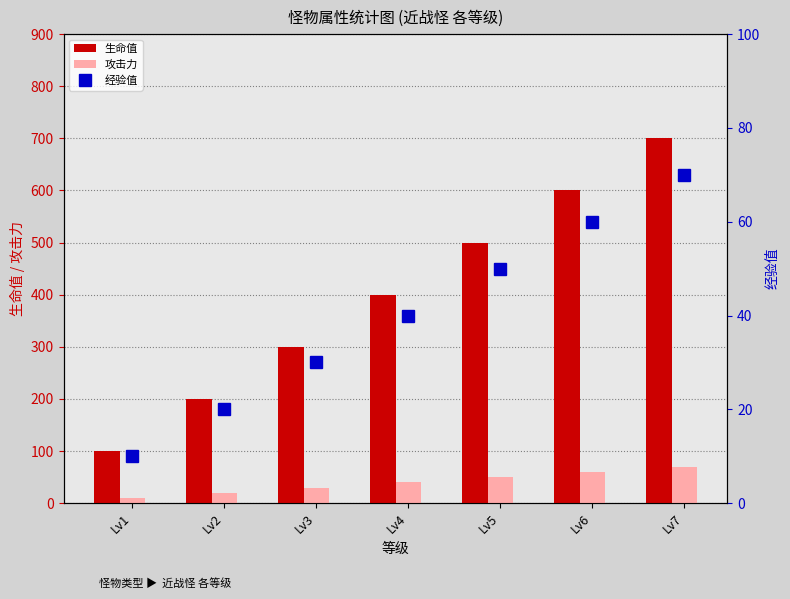

What is the difference between the maximum and minimum values in the 经验值 series?

60